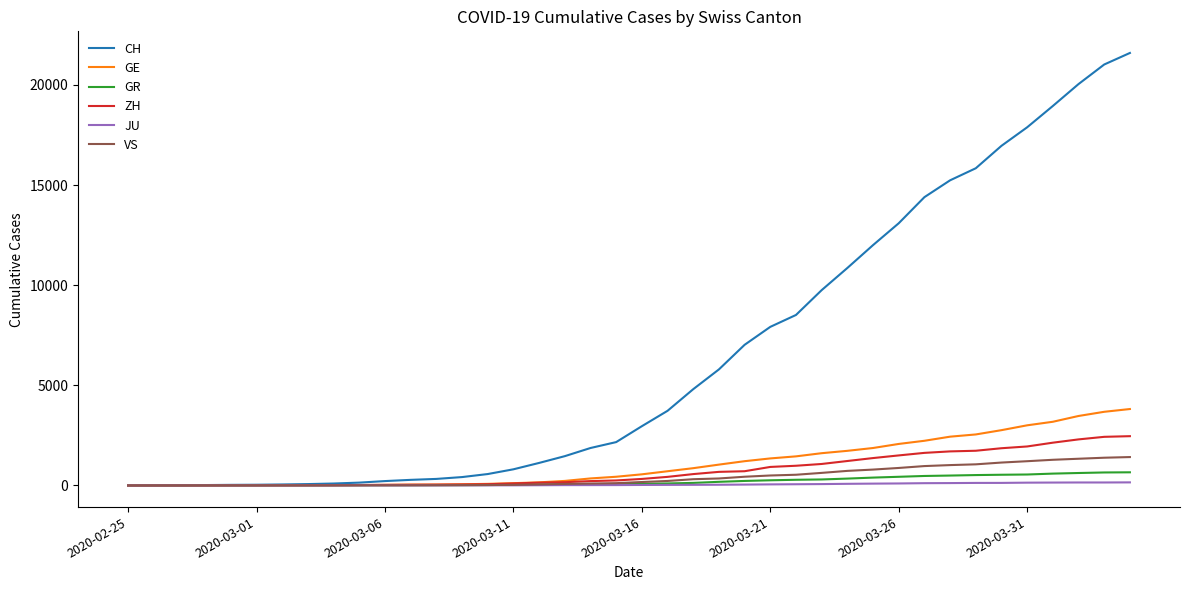

Which series has the largest total across all categories?

CH